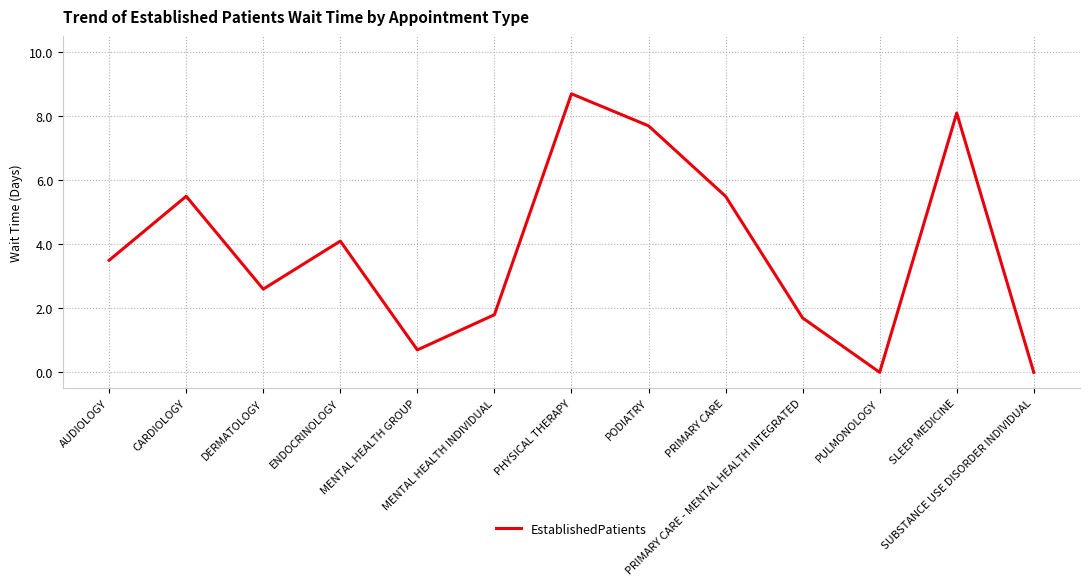

Which category has the highest value across all series?

PHYSICAL THERAPY